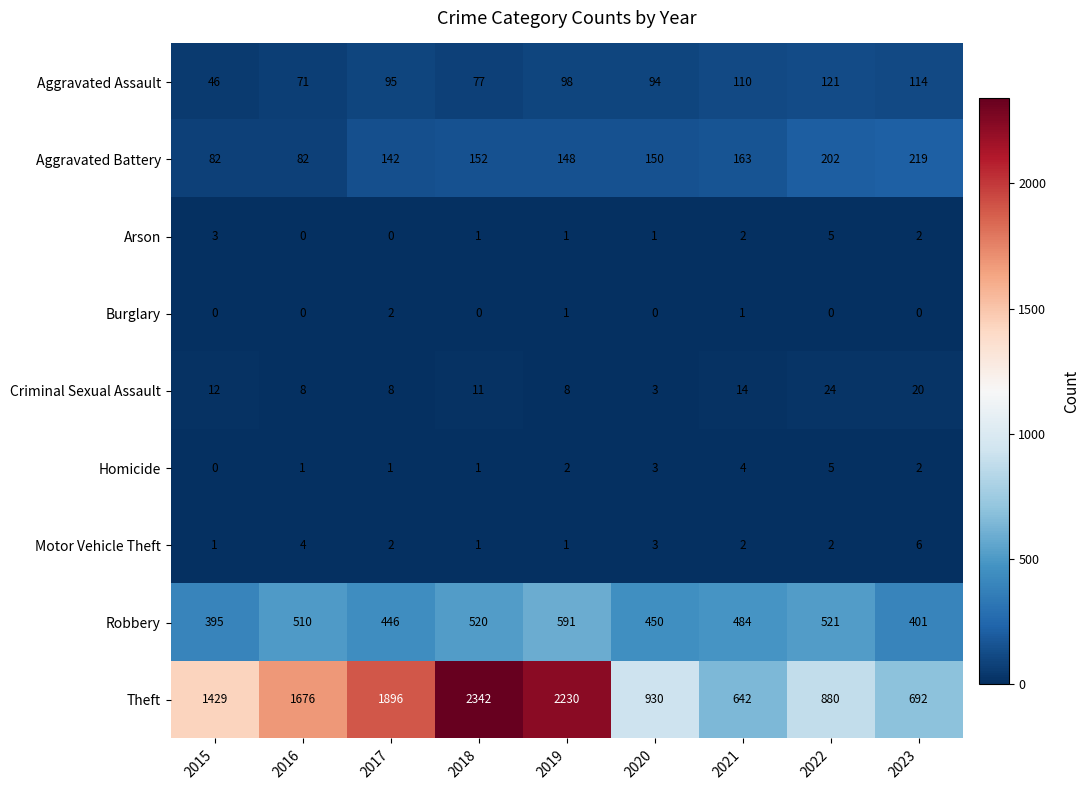

What is the difference between the second highest and minimum values in the Criminal Sexual Assault series?

17